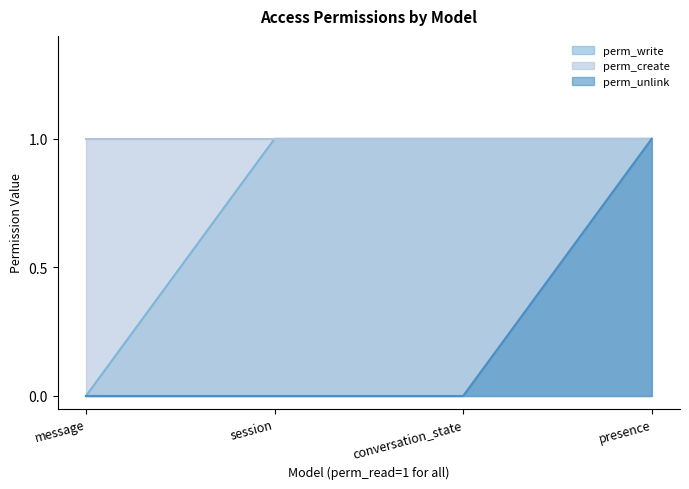

How many lines are shown in the chart?

3